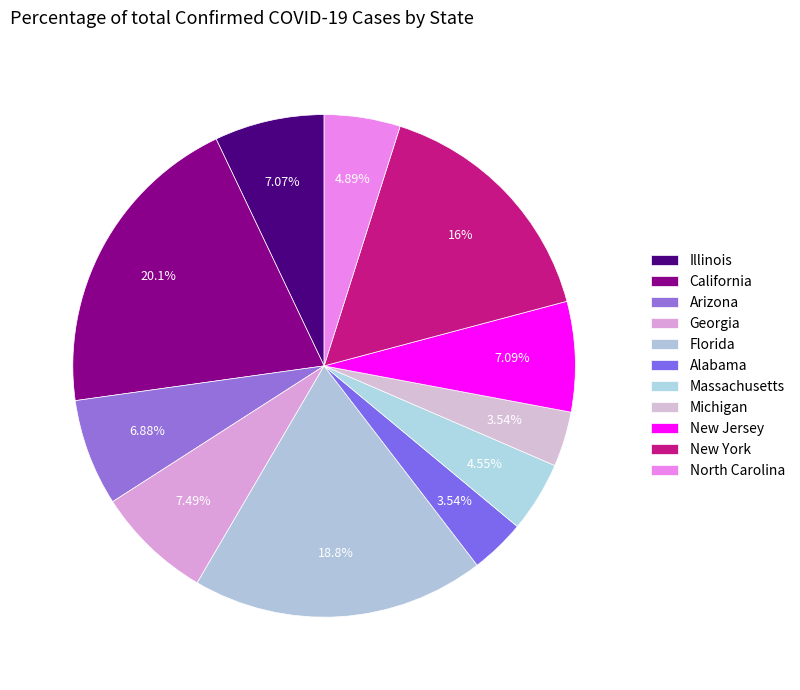

Which slice is the largest?

California